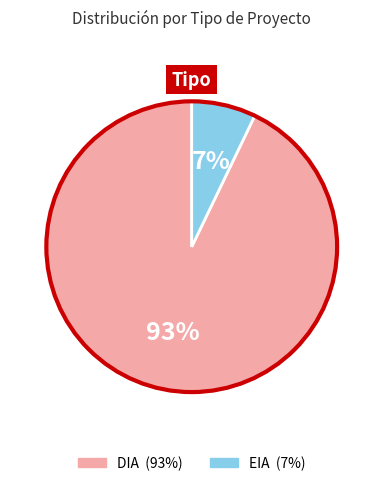

What percentage is the EIA slice, to the nearest percent?

7%